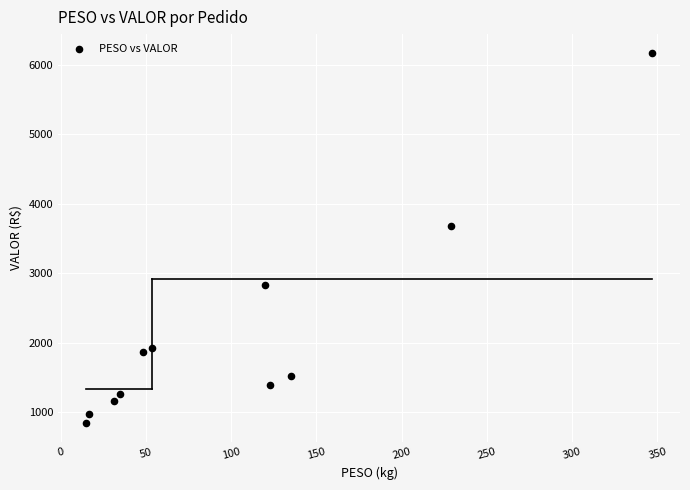

What is the range of Y values (max minus min)?

5339.9